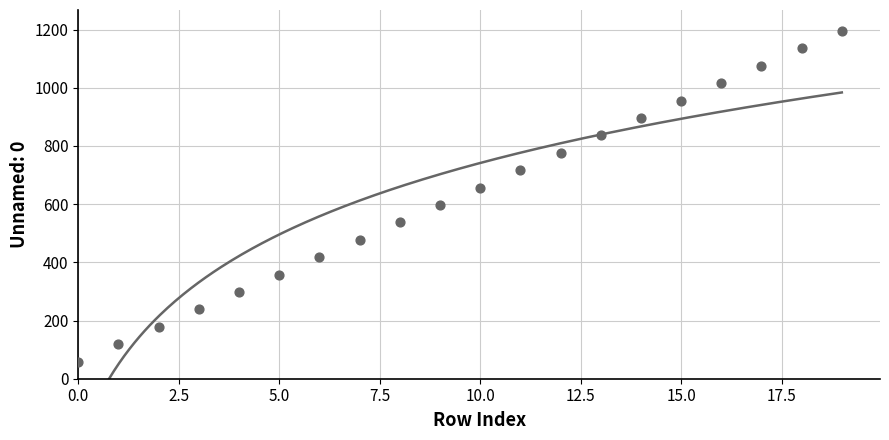

What is the change in value from 11 to 15?

+239